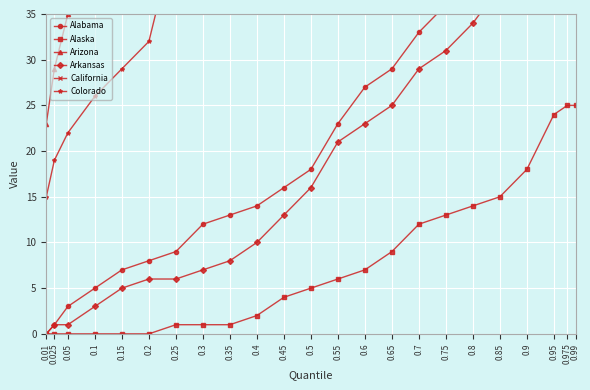

True or false: California has more than 2 points higher than both neighbors.

False